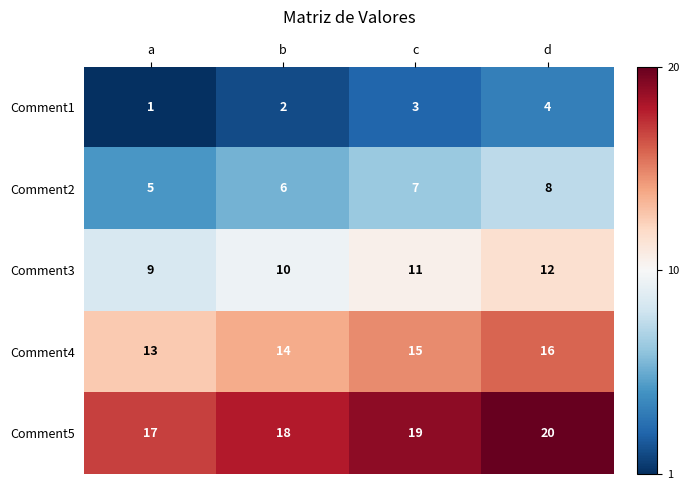

Which series has the largest total across all categories?

Comment5